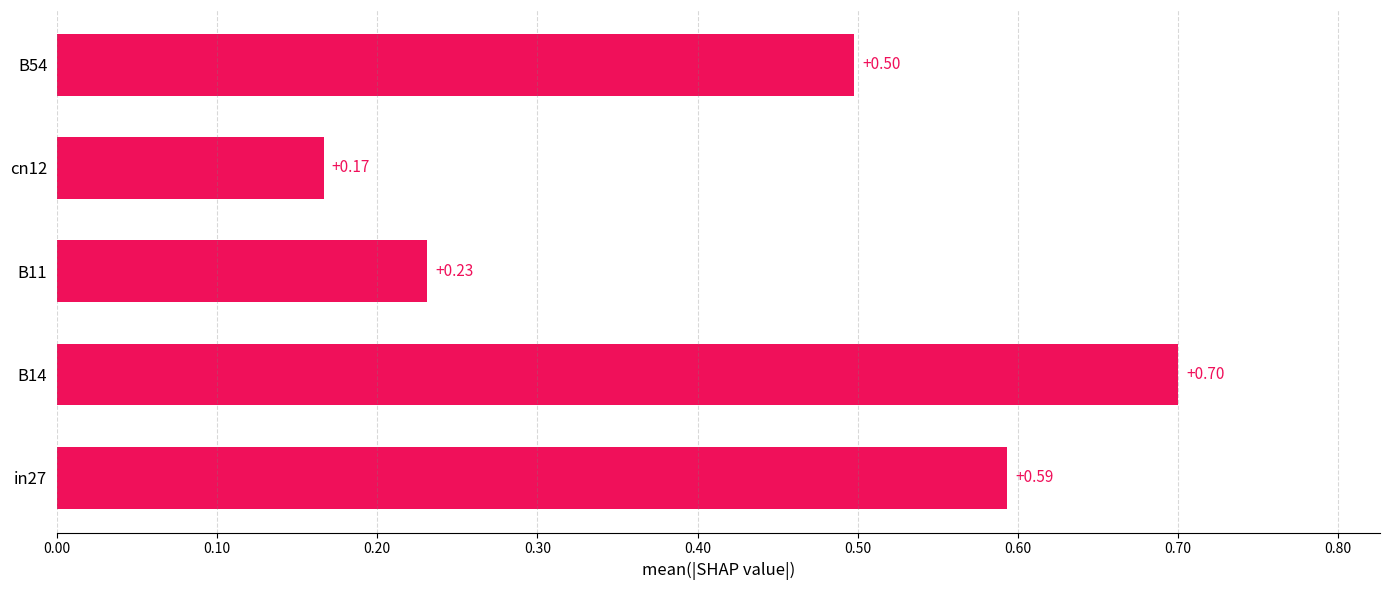

Rank the categories by value from highest to lowest.

B14, in27, B54, B11, cn12